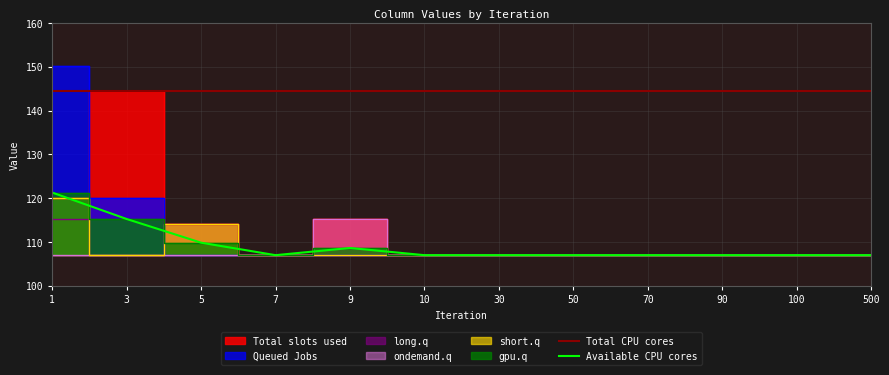

The Available CPU cores series shows 60.0 at 90. True or false?

False